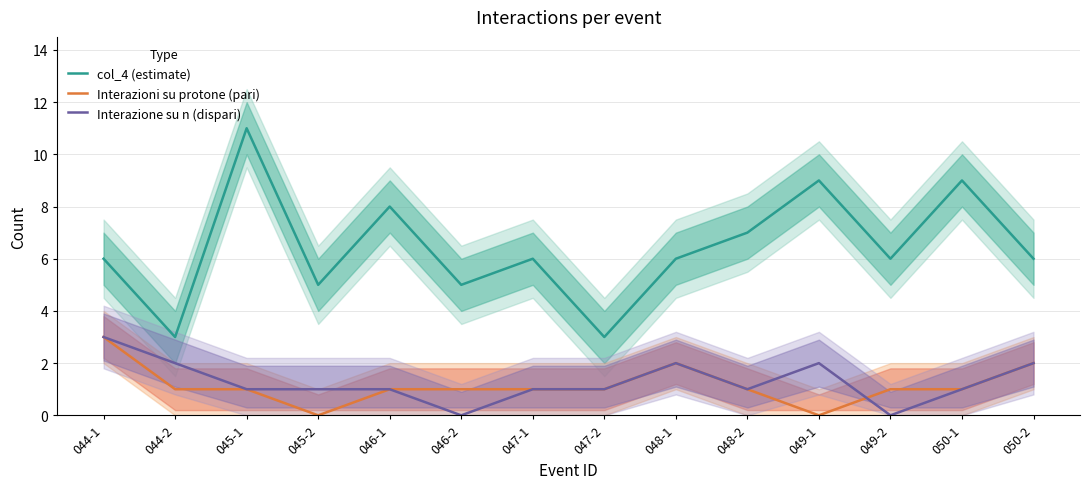

At how many categories does at least one series exceed 7?

4